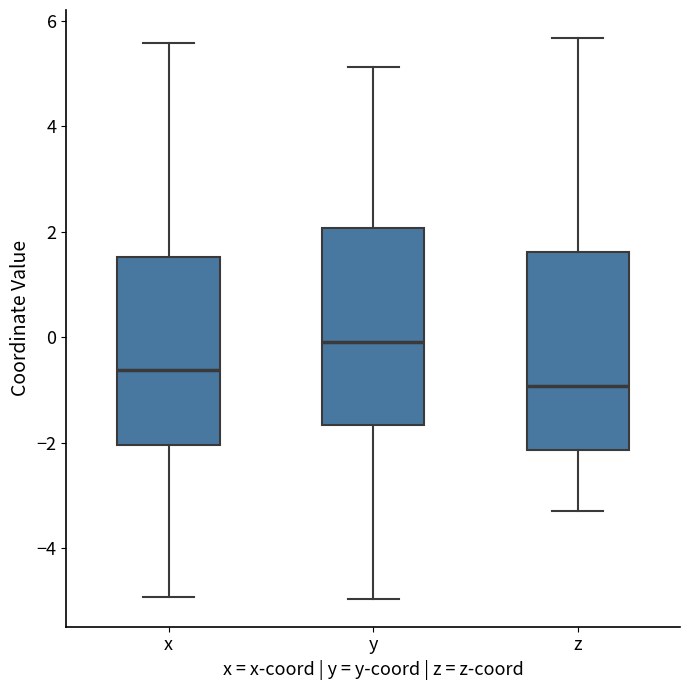

Reading left to right, read every box against the y-axis: the position of its median line, the range the box covers, and the ends of its whiskers. The values are not printed on the chart, so give them approximately, as read against the axis.

x: median -0.6, box -2.0 to 1.6, whiskers -5.0 to 5.6
y: median 0.0, box -1.6 to 2.0, whiskers -5.0 to 5.2
z: median -1.0, box -2.2 to 1.6, whiskers -3.2 to 5.6